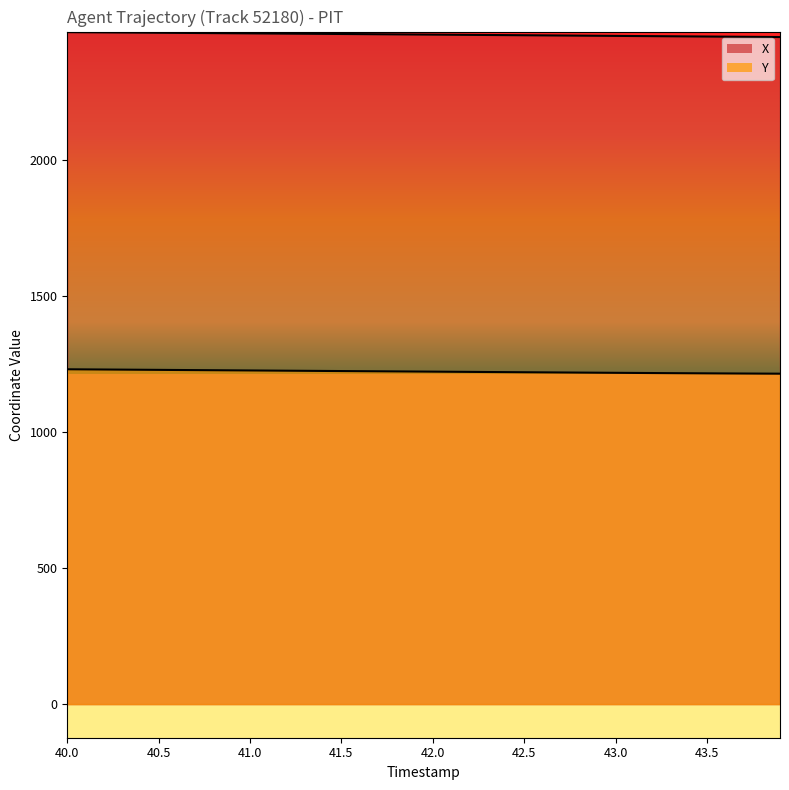

What are all the series names shown in the legend?

X, Y